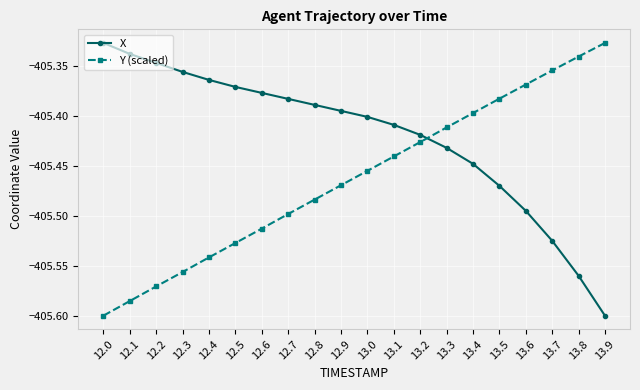

Rank the categories by X value from lowest to highest.

13.9, 13.8, 13.7, 13.6, 13.5, 13.4, 13.3, 13.2, 13.1, 13.0, 12.9, 12.8, 12.7, 12.6, 12.5, 12.4, 12.3, 12.2, 12.1, 12.0